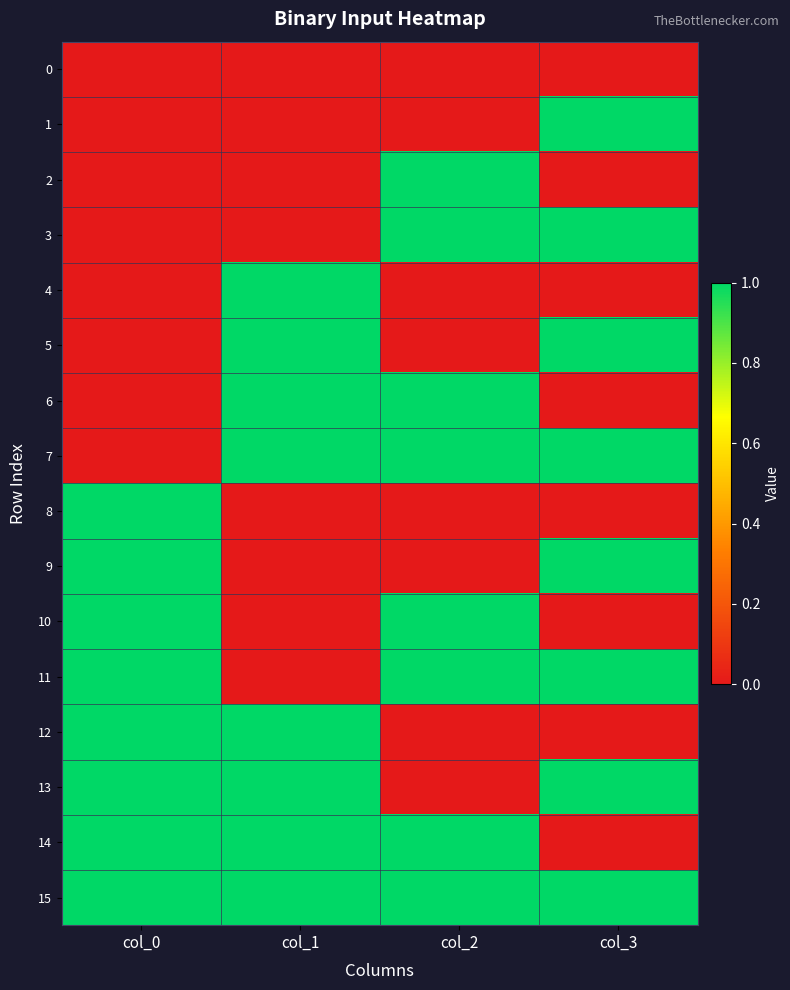

At col_2, list the series in order from largest to smallest.

2, 3, 6, 7, 10, 11, 14, 15, 0, 1, 4, 5, 8, 9, 12, 13